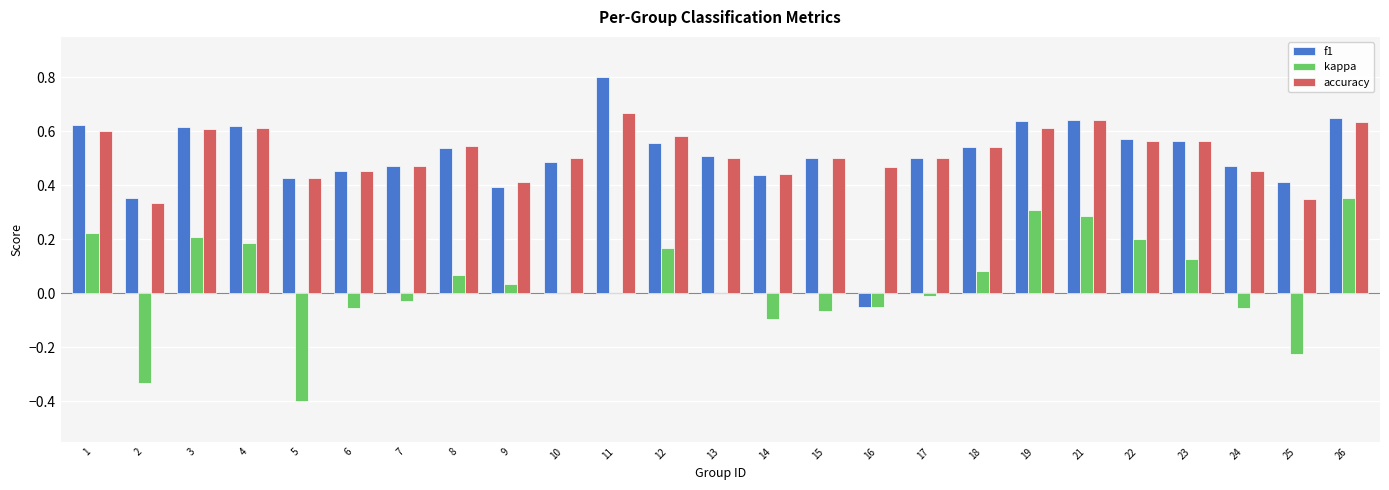

Where is accuracy nearest to the value 0?

2